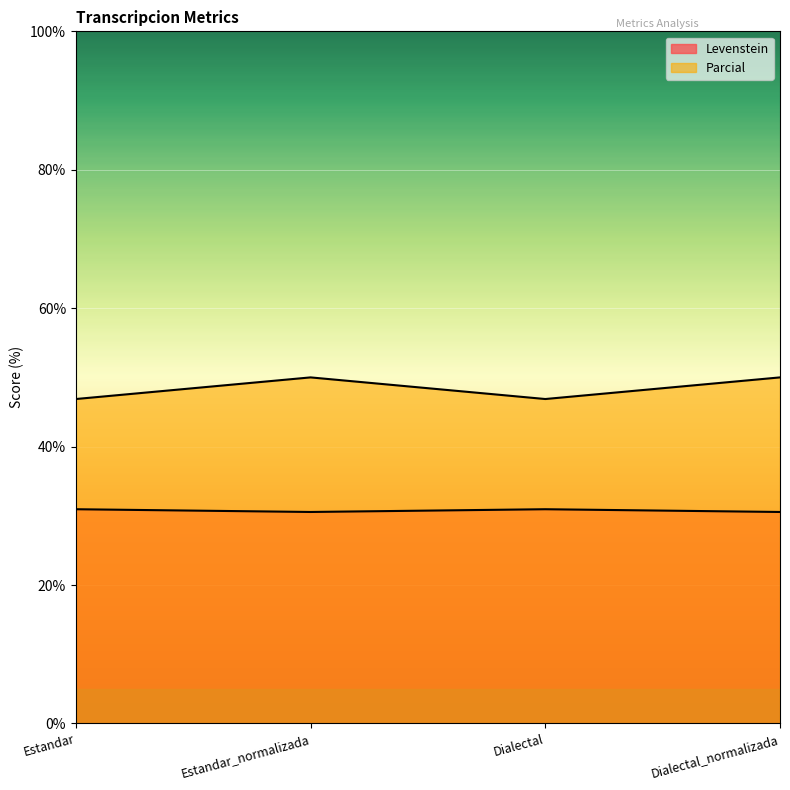

True or false: Parcial has a value of 19.5 at Dialectal.

False